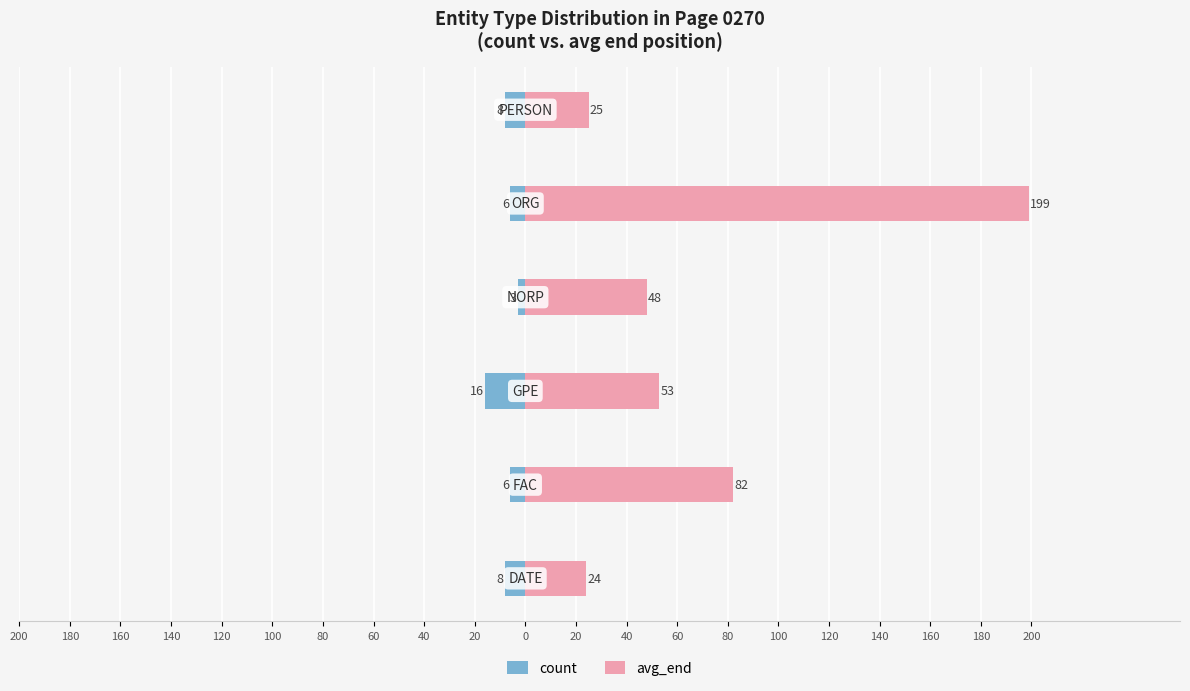

List the series in order of their overall mean, highest first.

avg_end, count